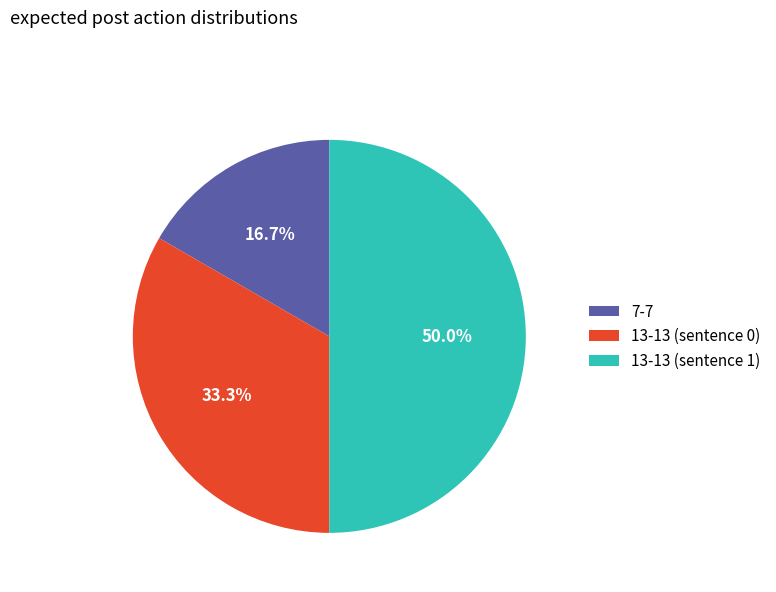

Rank the categories by value from lowest to highest.

7-7, 13-13 (sentence 0), 13-13 (sentence 1)